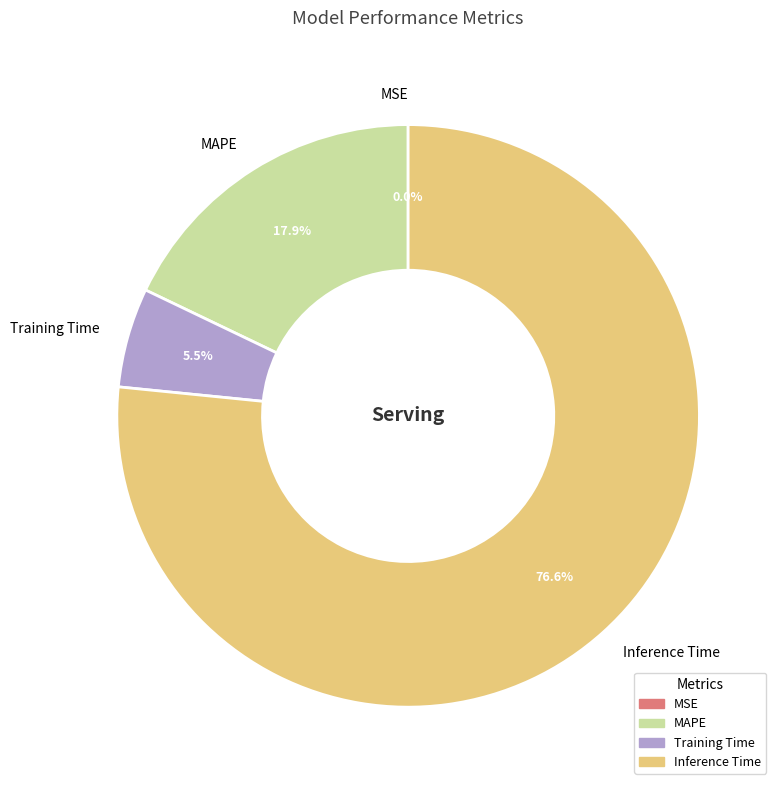

Which has a higher value, Training Time or Inference Time?

Inference Time